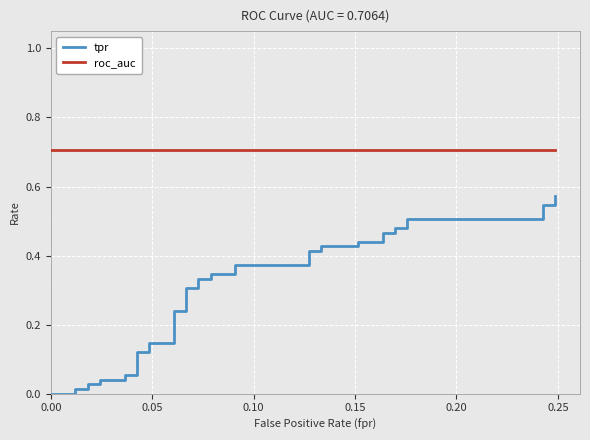

True or false: roc_auc has more than 1 points higher than both neighbors.

False